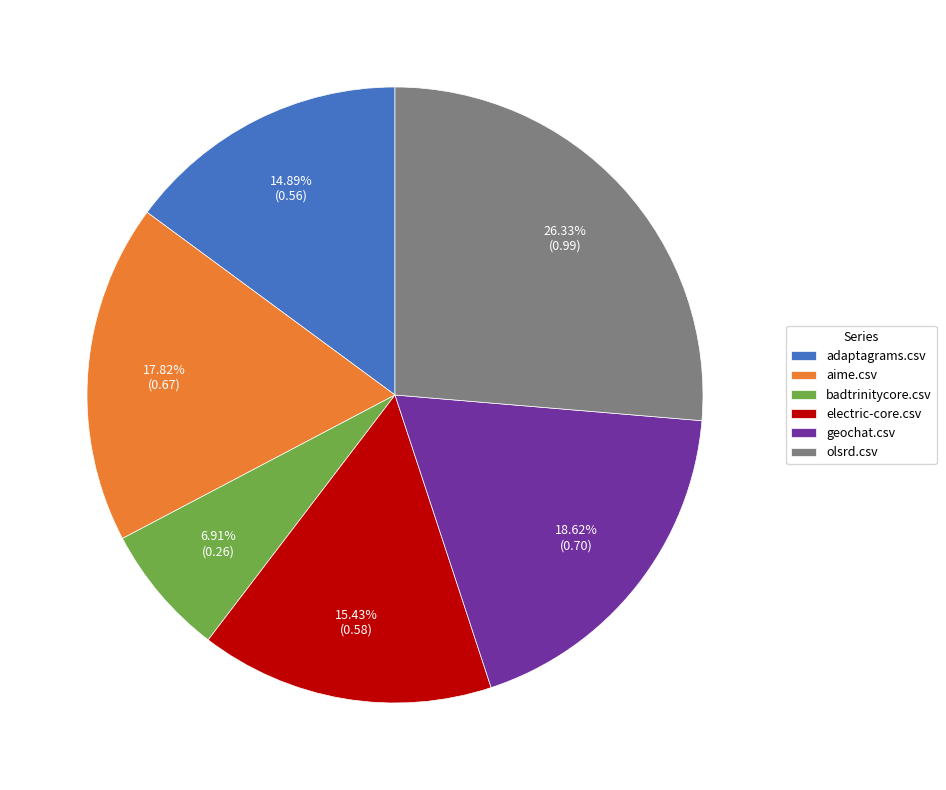

Is there a majority slice in this chart?

No